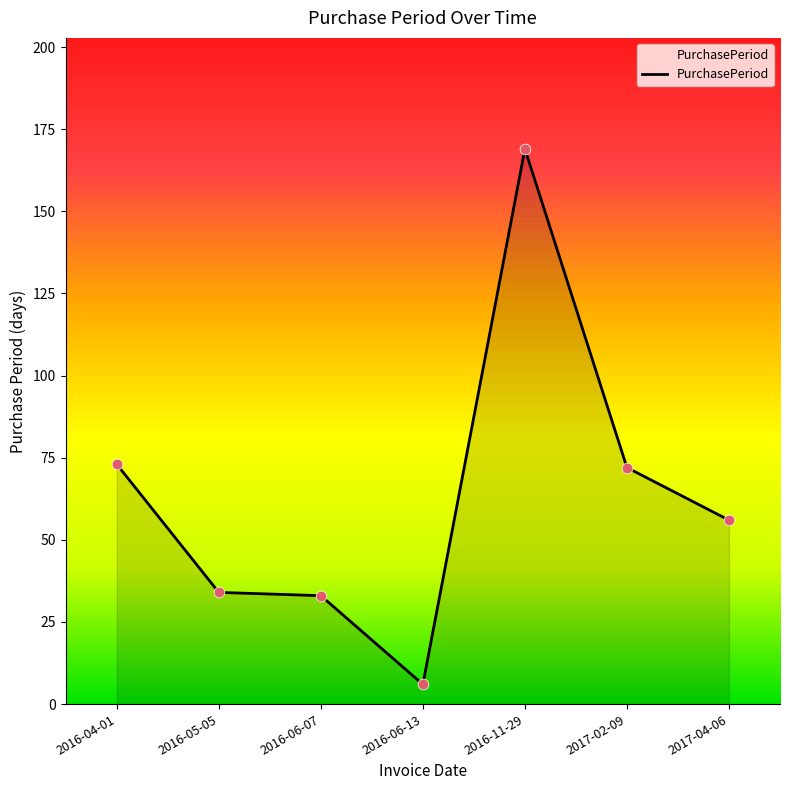

Approximately how many times larger is the value at 2016-11-29 compared to 2016-06-07?

5.1